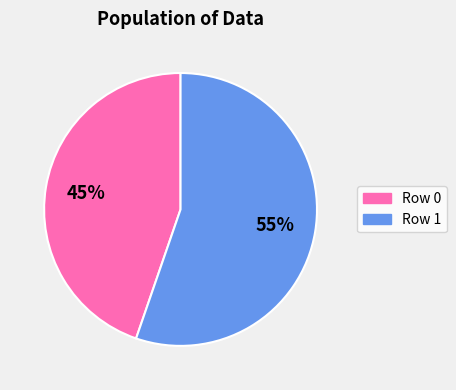

Approximately how many times larger is the value at Row 1 compared to Row 0?

1.2